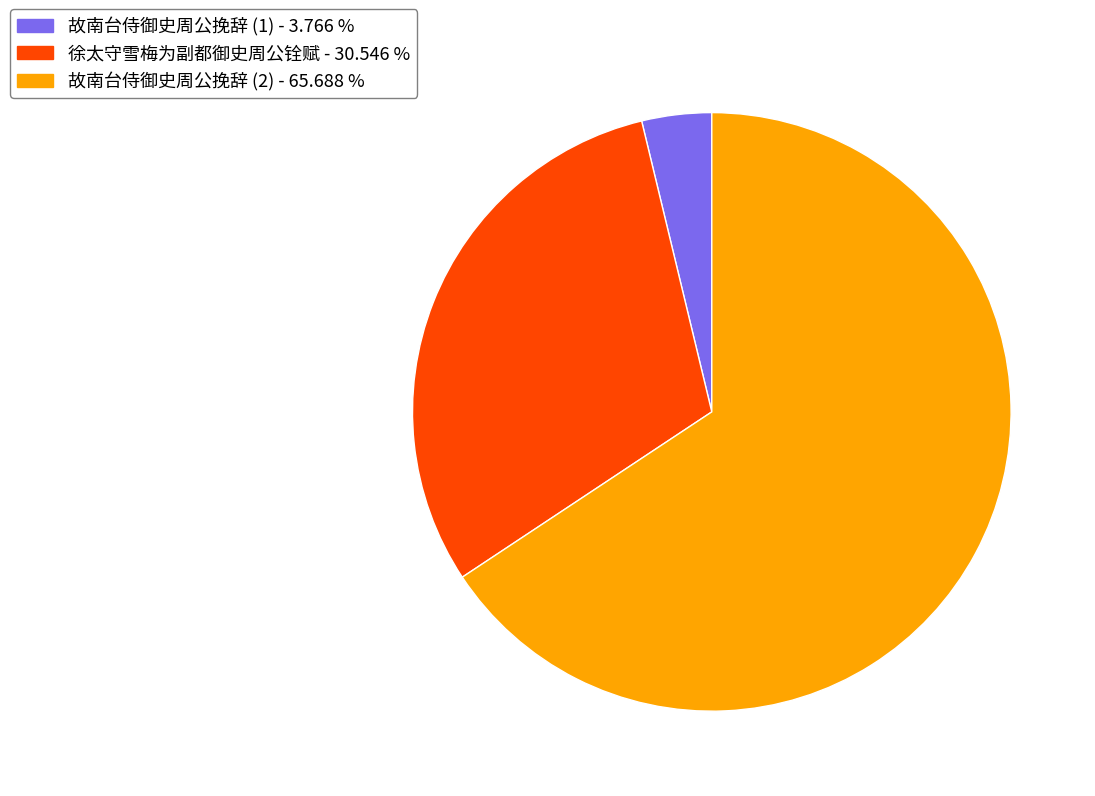

What is the majority slice?

故南台侍御史周公挽辞 (2) - 65.688 %